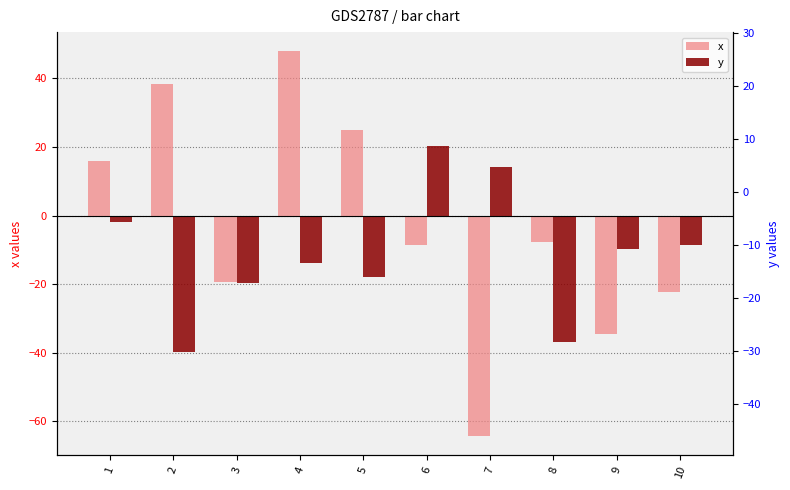

What are all the series names shown in the legend?

x, y